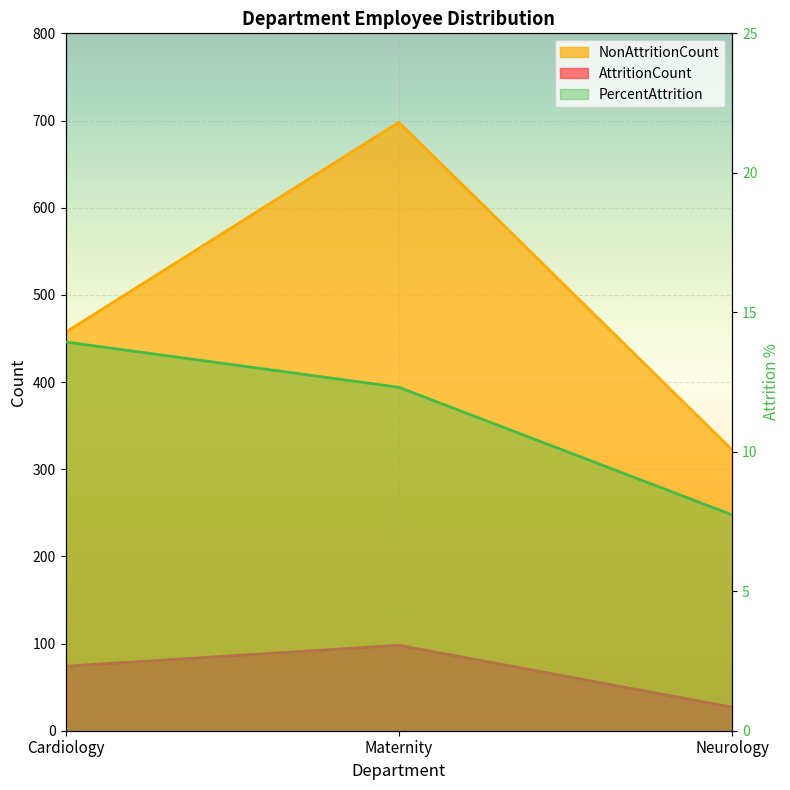

What is the approximate value of AttritionCount at Neurology?

27.0